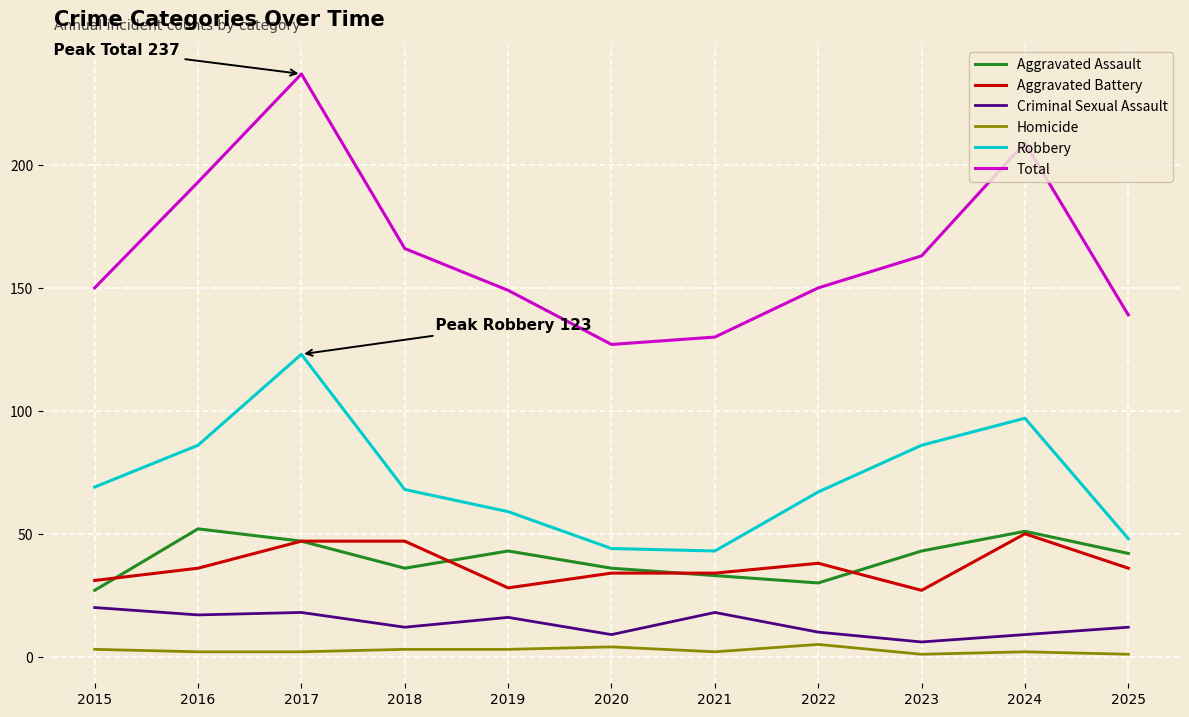

What is the average value of the Aggravated Assault series?

40